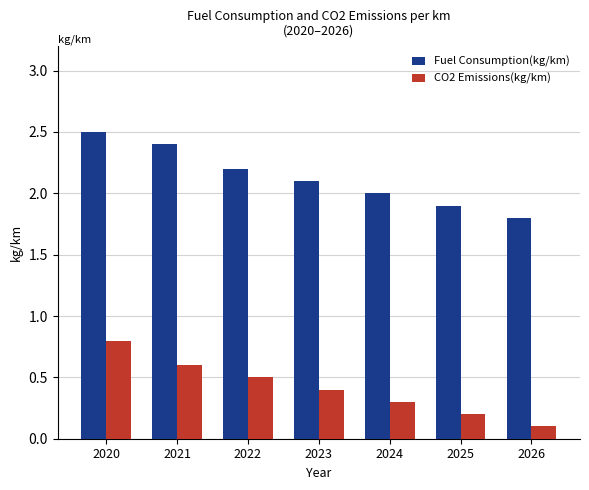

What is the average value of the CO2 Emissions(kg/km) series?

0.4